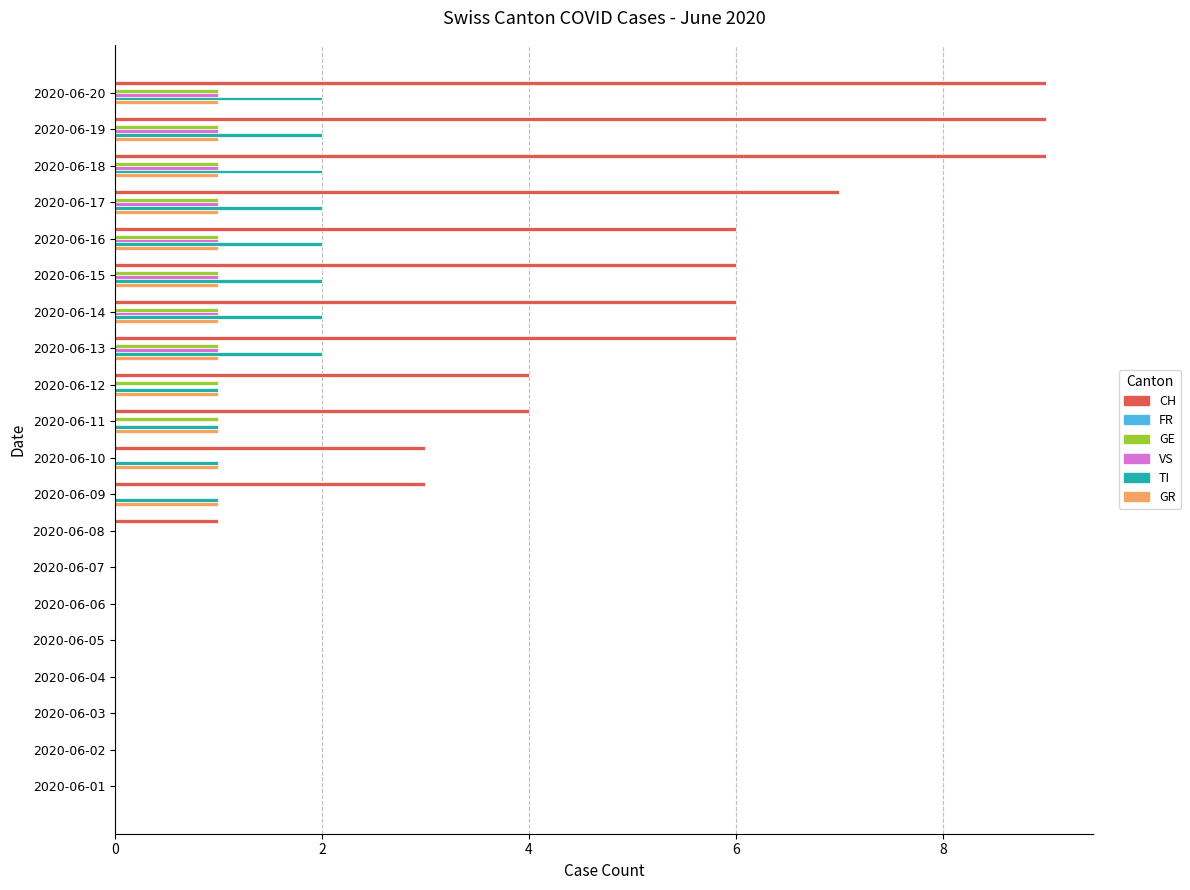

What is the maximum value for GR?

1